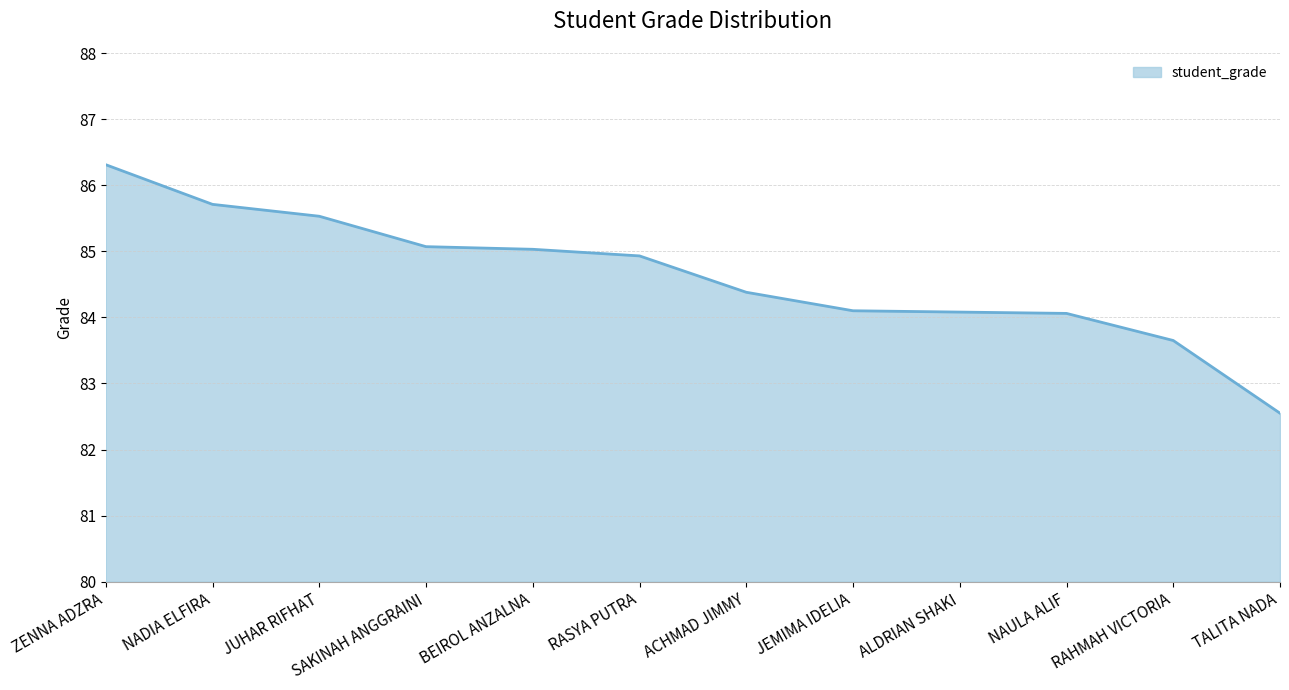

The chart shows a value of 136.7 at ZENNA ADZRA. True or false?

False